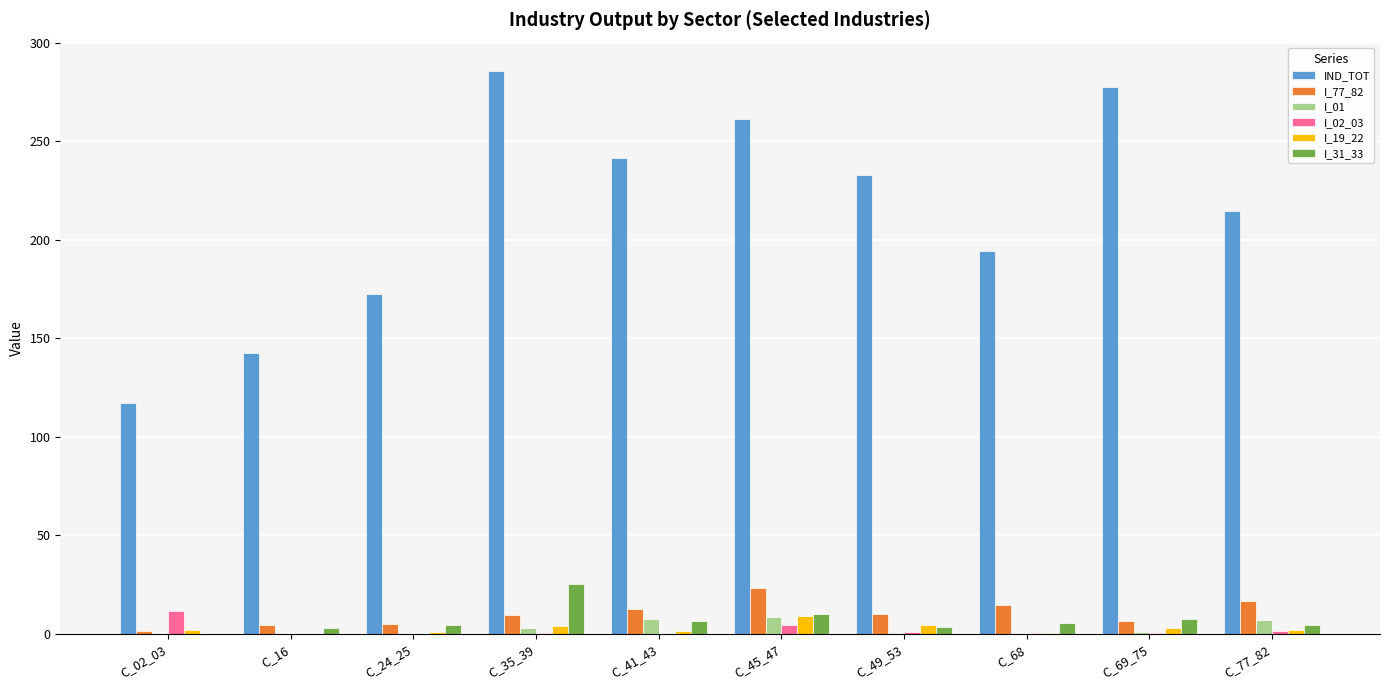

True or false: I_77_82 has a value of 34.5 at C_45_47.

False